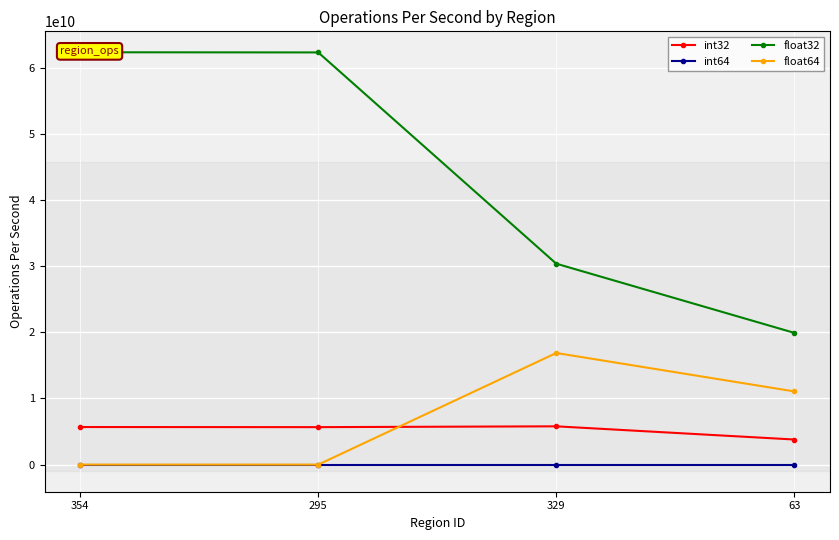

What value does the float32 series have at 354?

62352963671.1